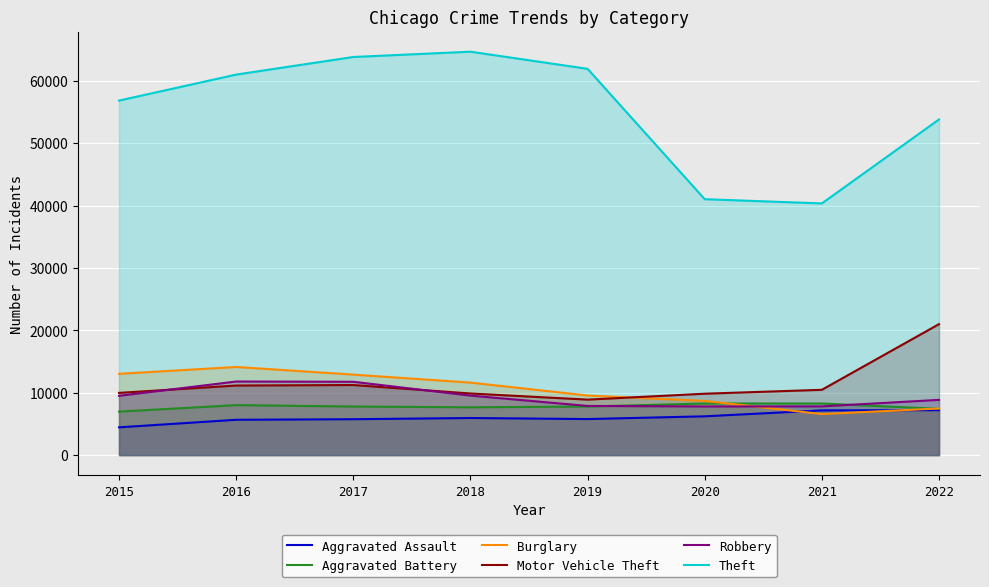

What is the difference between the second highest and second lowest values in the Aggravated Battery series?

856